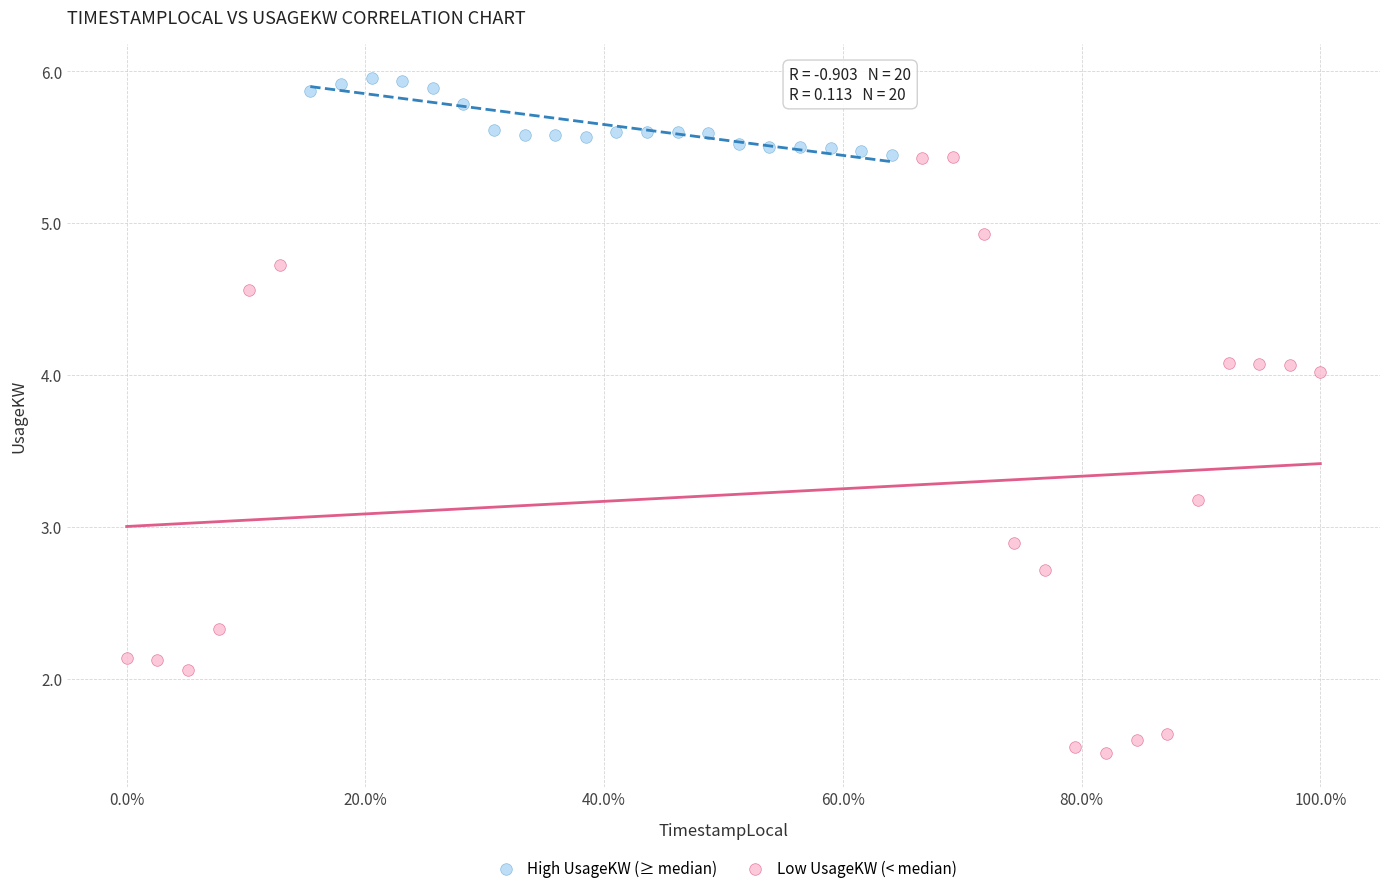

Which series reaches the maximum Y coordinate?

High UsageKW (≥ median)